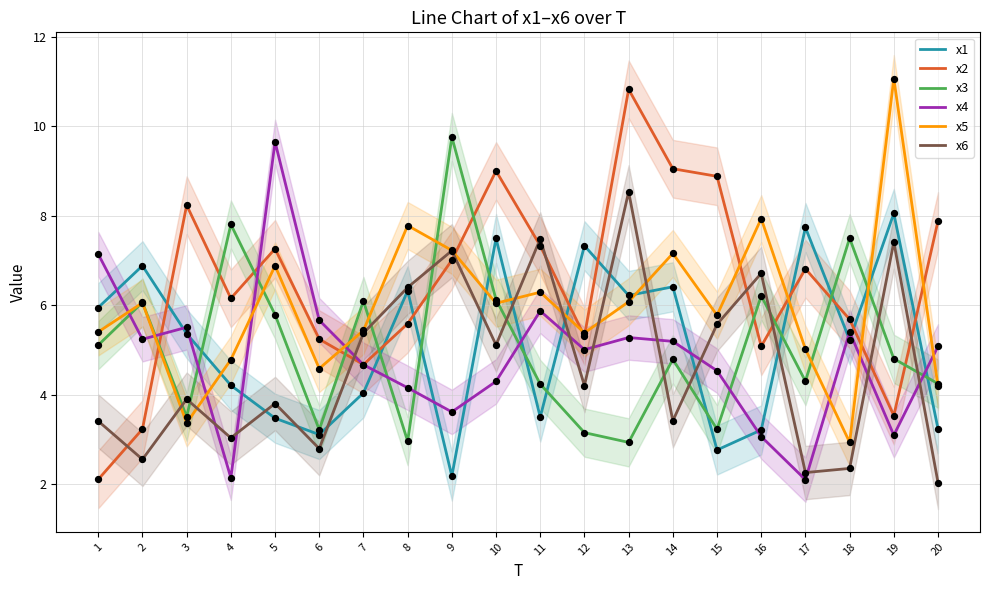

Which series contains the highest Y value?

x5